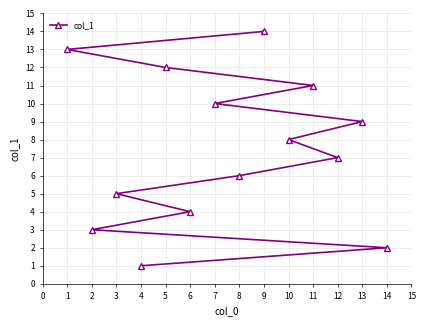

What is the maximum value shown in the chart?

14